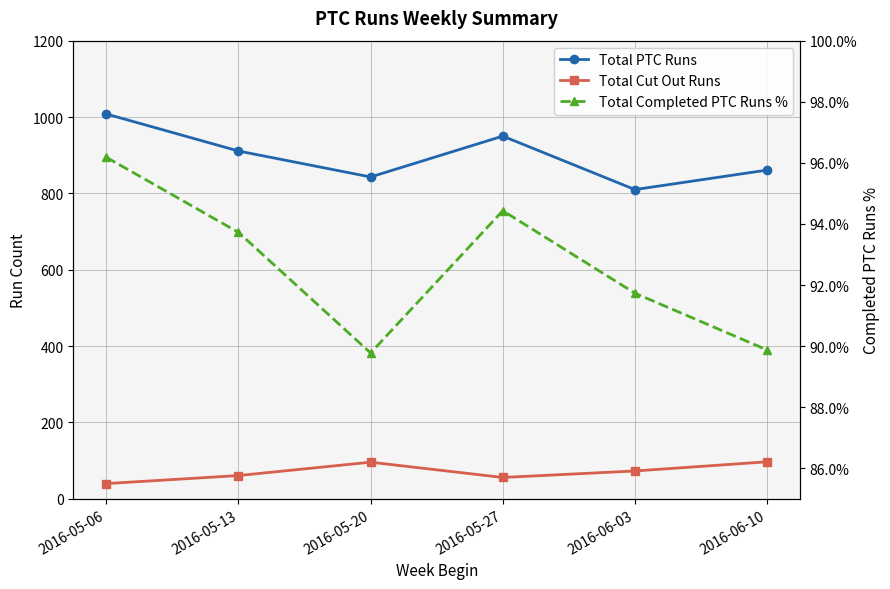

True or false: Total PTC Runs has more than 1 points higher than both neighbors.

False